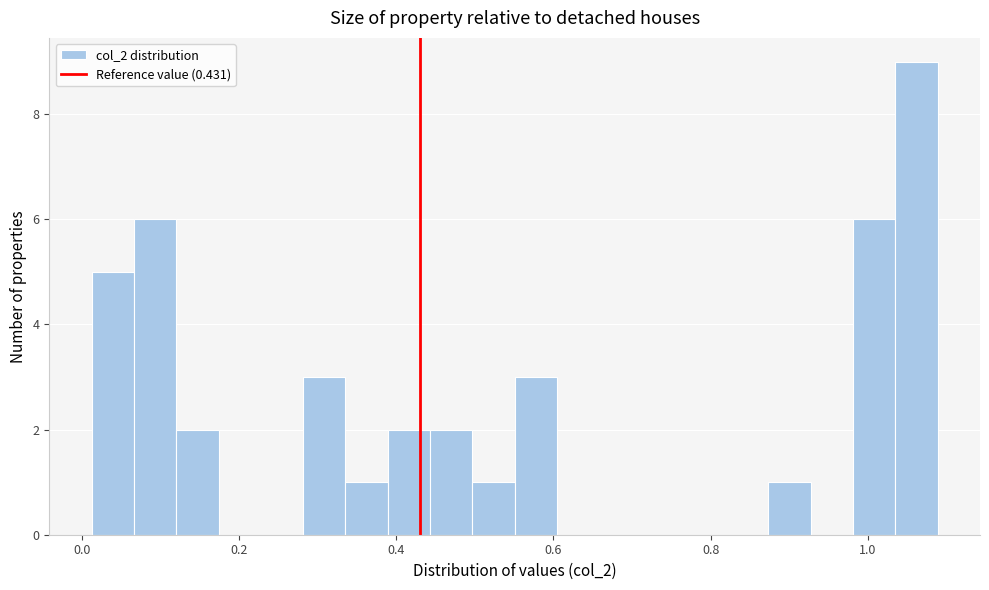

Around what value on the x-axis is the tallest bar? Give the approximate position of its centre, as read against the axis.

1.06